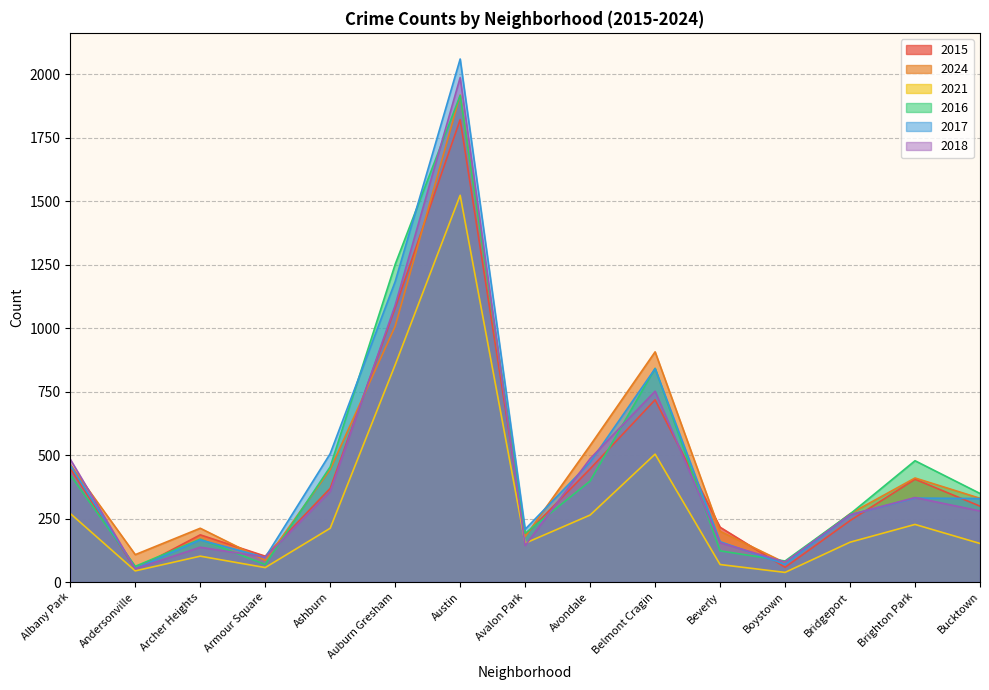

At which label does 2017 reach its peak?

Austin